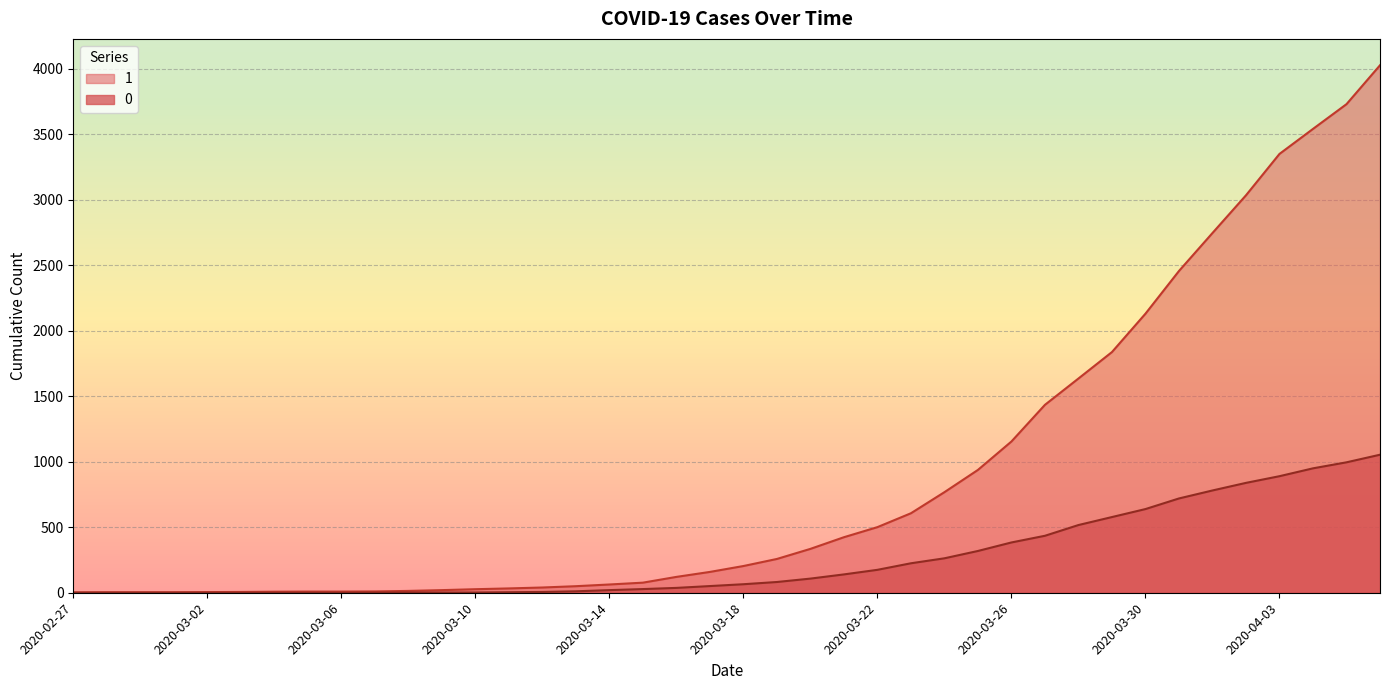

True or false: 0 and 1 intersect in this chart.

False